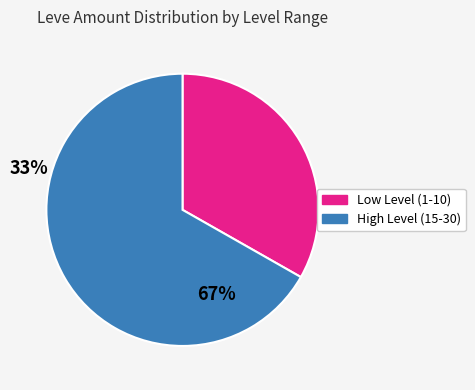

Is it true that High Level (15-30) is 55% of the pie?

False